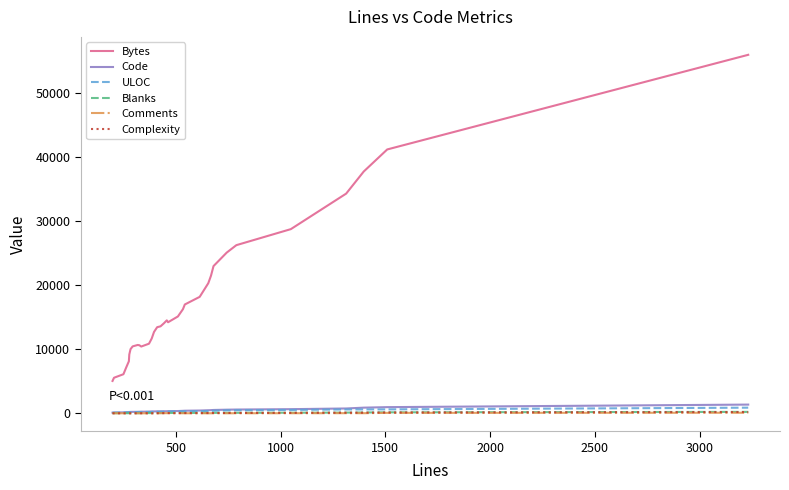

What is the difference between the maximum and minimum values in the Code series?

1255.2